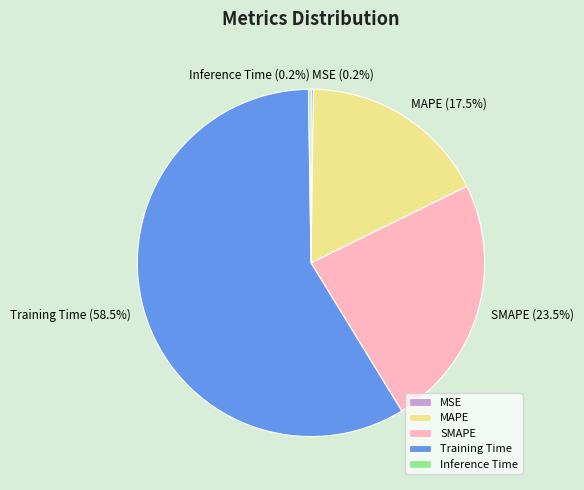

What is the ratio of the value at SMAPE to the value at Training Time?

0.4